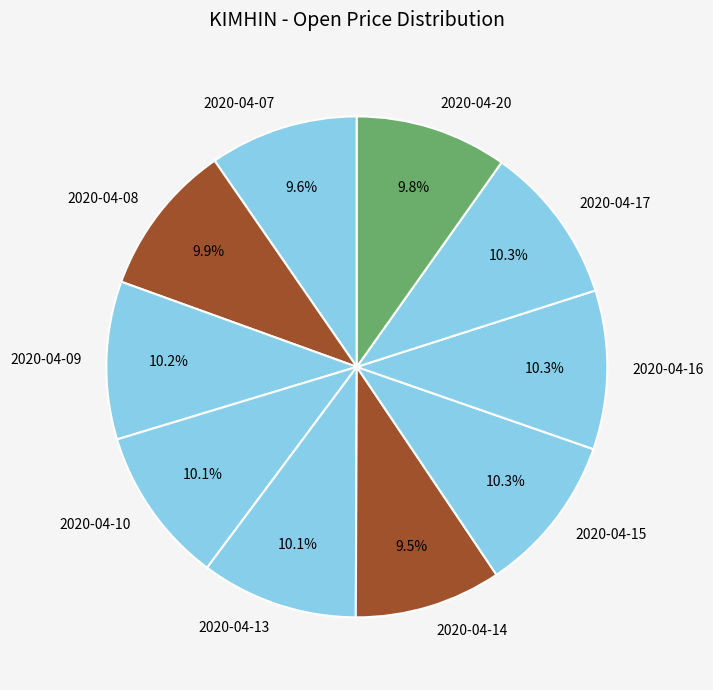

True or false: 2020-04-07 accounts for 1% of the total.

False